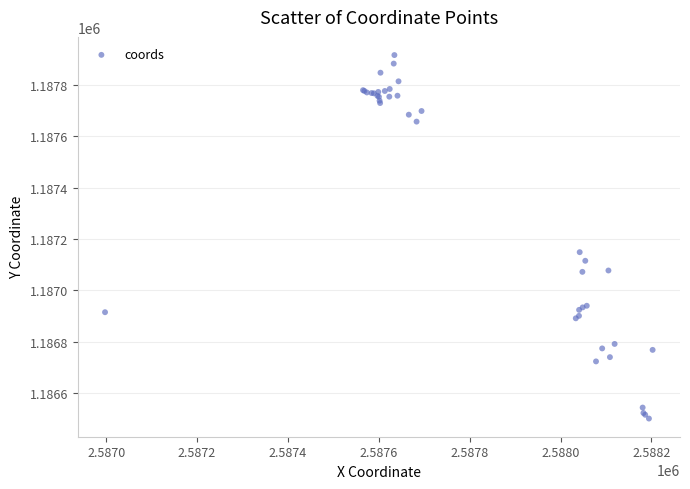

What Y value in the scatter plot is closest to 1187208?

1187149.1